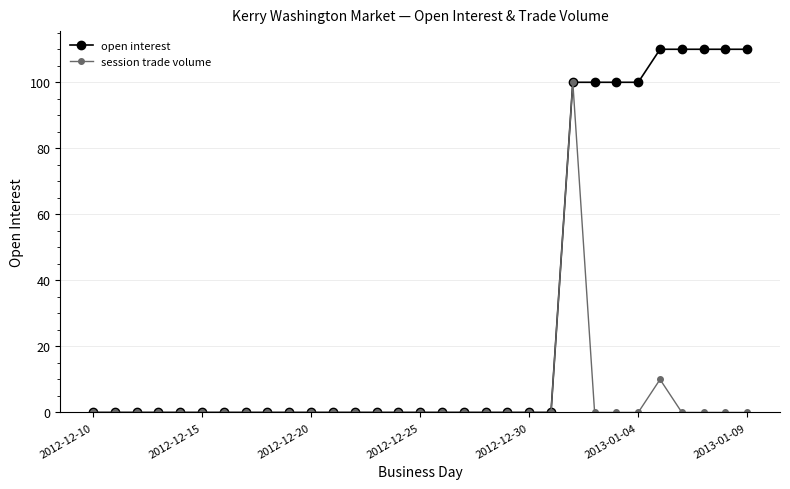

Which series has the largest range (max minus min)?

open interest